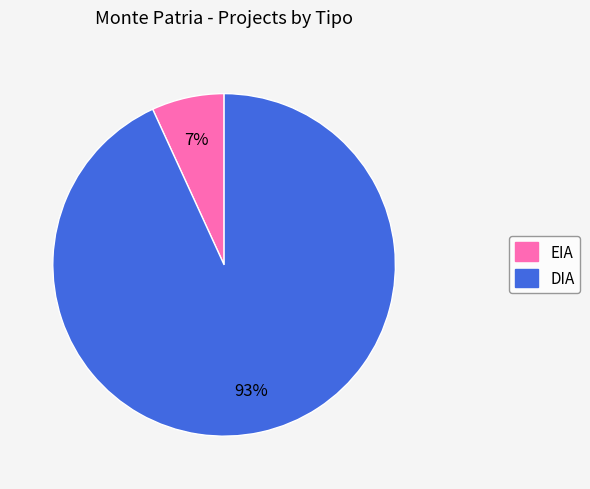

To the nearest percent, what portion does EIA represent?

7%